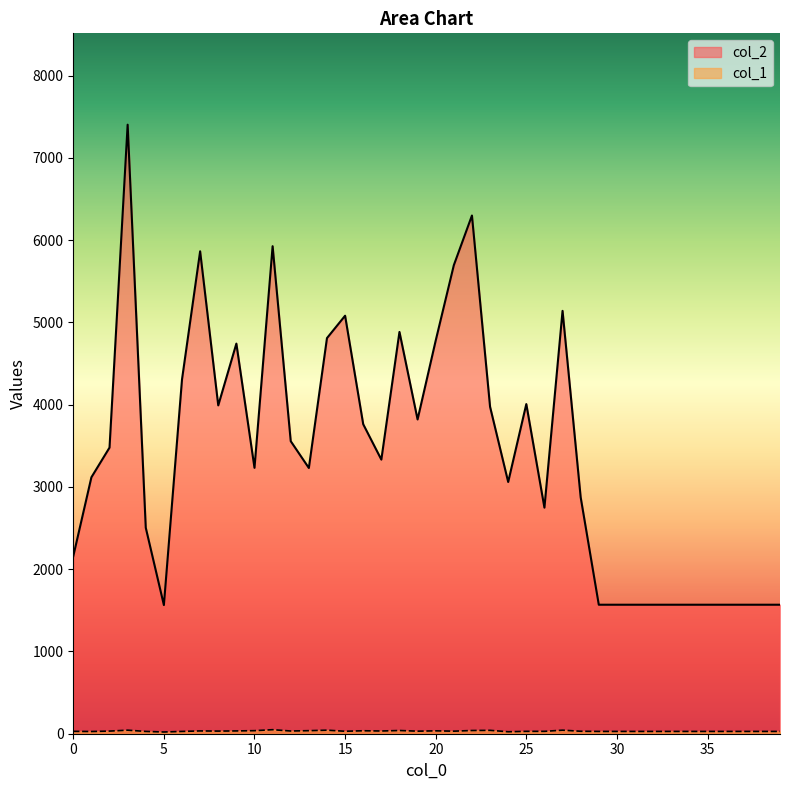

Which category has the lowest value in the col_2 series?

5